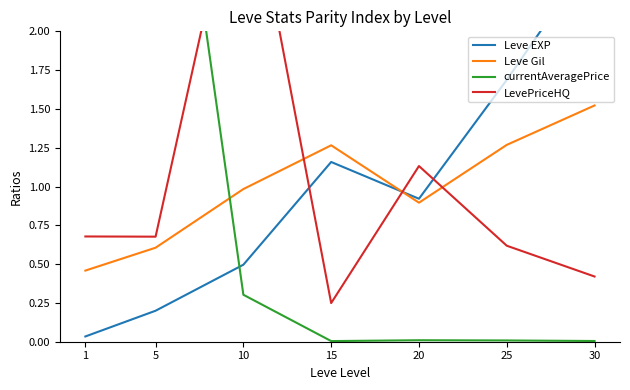

Reading left to right, what are all the values shown in this chart?

Leve EXP: 1=0.0	5=0.2	10=0.5	15=1.2	20=0.9	25=1.7	30=2.5
Leve Gil: 1=0.5	5=0.6	10=1.0	15=1.3	20=0.9	25=1.3	30=1.5
currentAveragePrice: 1=2.4	5=4.3	10=0.3	15=0.0	20=0.0	25=0.0	30=0.0
LevePriceHQ: 1=0.7	5=0.7	10=3.2	15=0.2	20=1.1	25=0.6	30=0.4